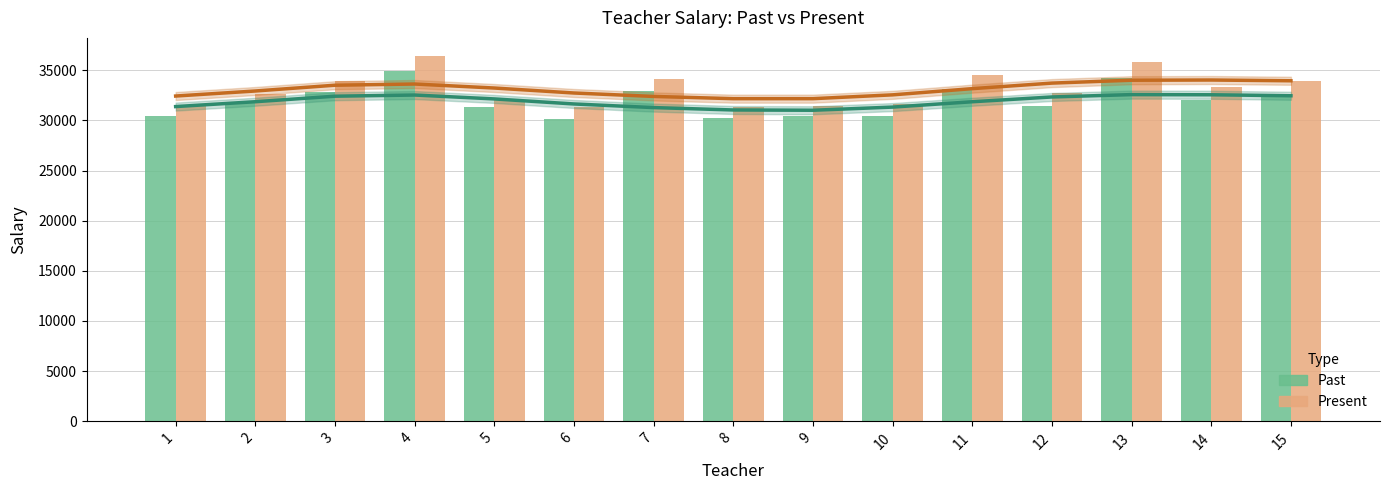

What is the value of the Past bar at the 13th from the left?

34192